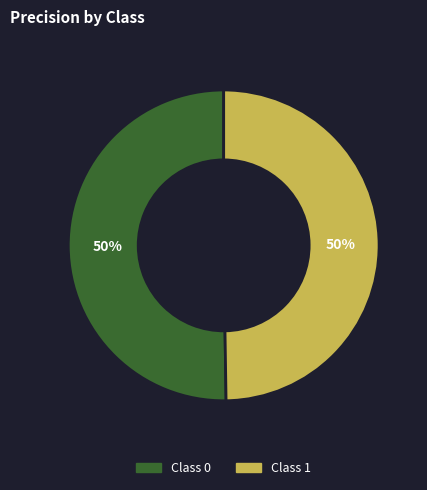

To the nearest percent, what is the average slice percentage?

50%